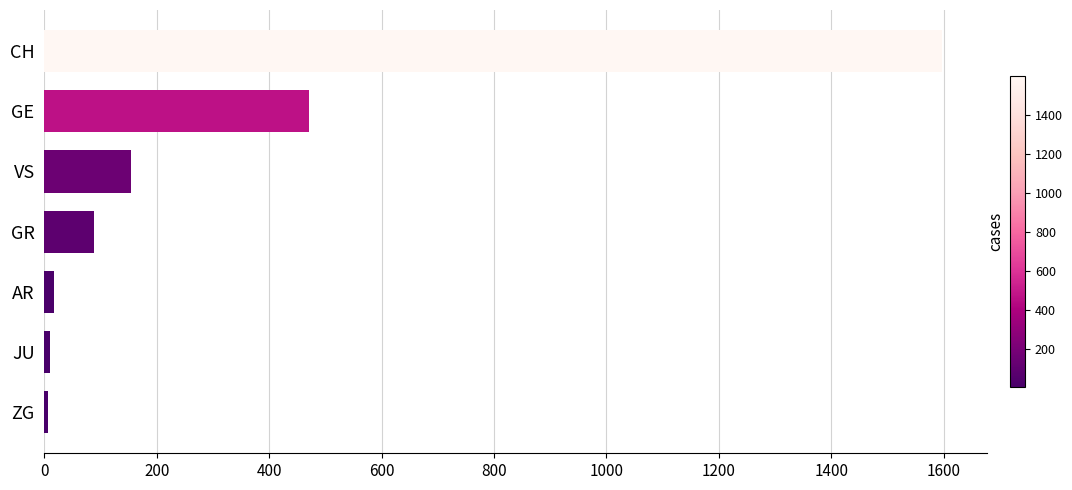

The value at GE is 471. True or false?

True